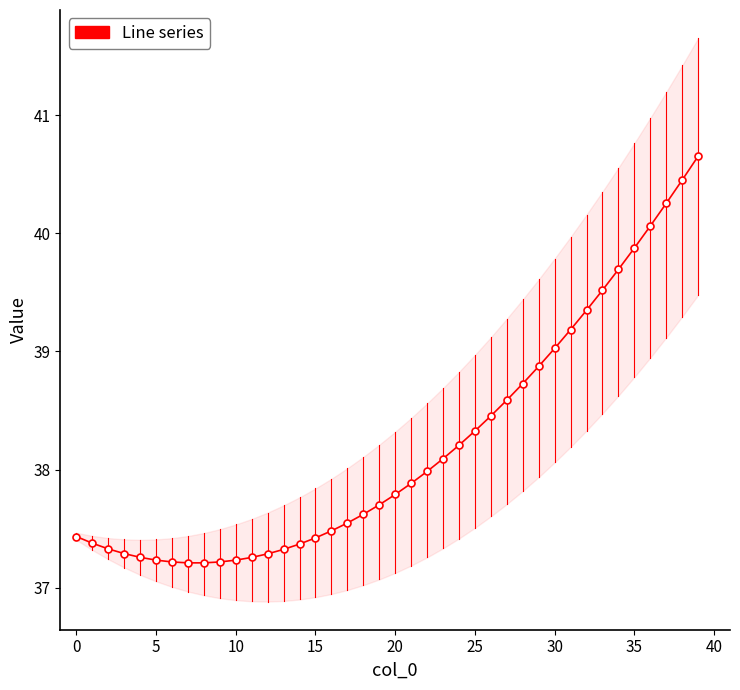

What is the maximum value shown in the chart?

40.7